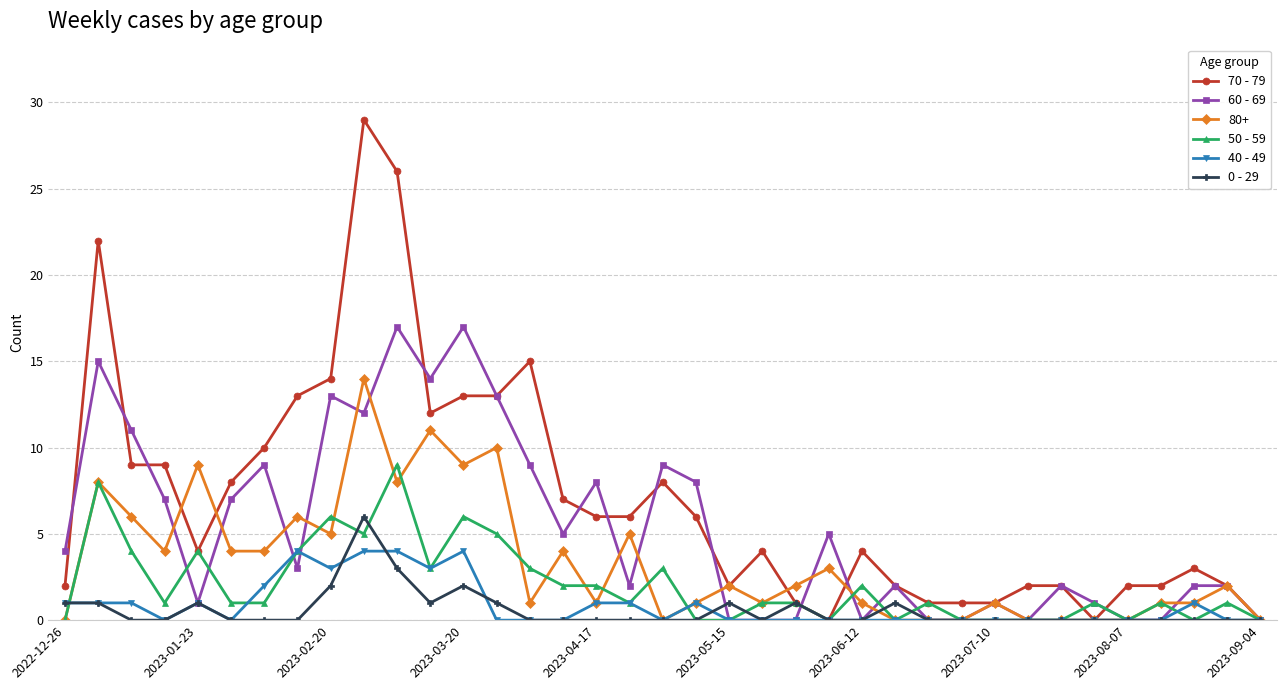

True or false: 50 - 59 has more than 1 points higher than both neighbors.

True